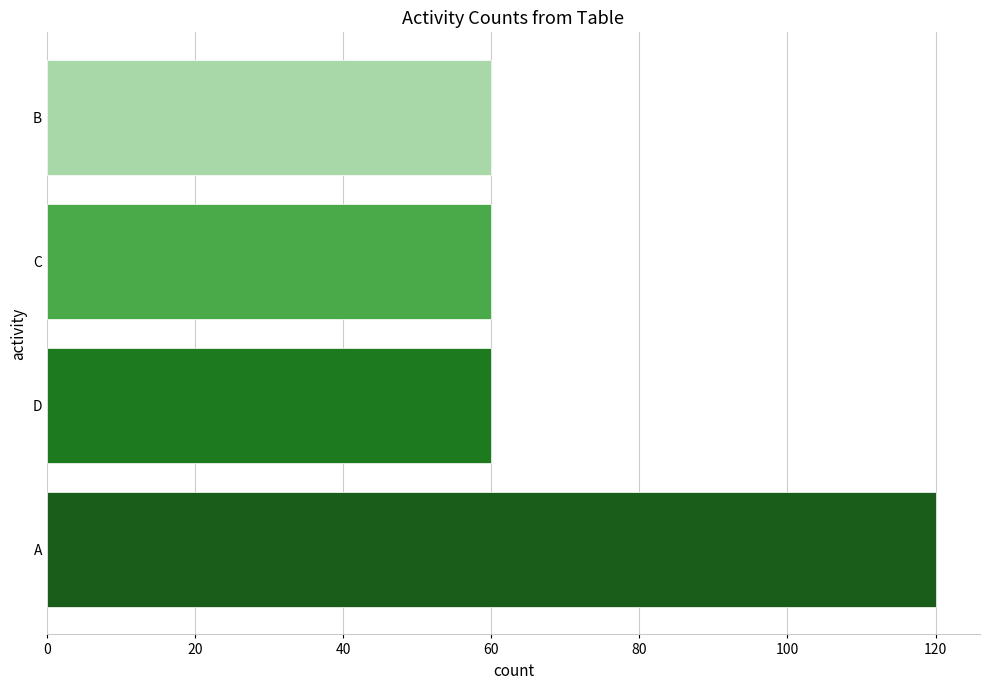

Count the values in the range 60 to 120.

4